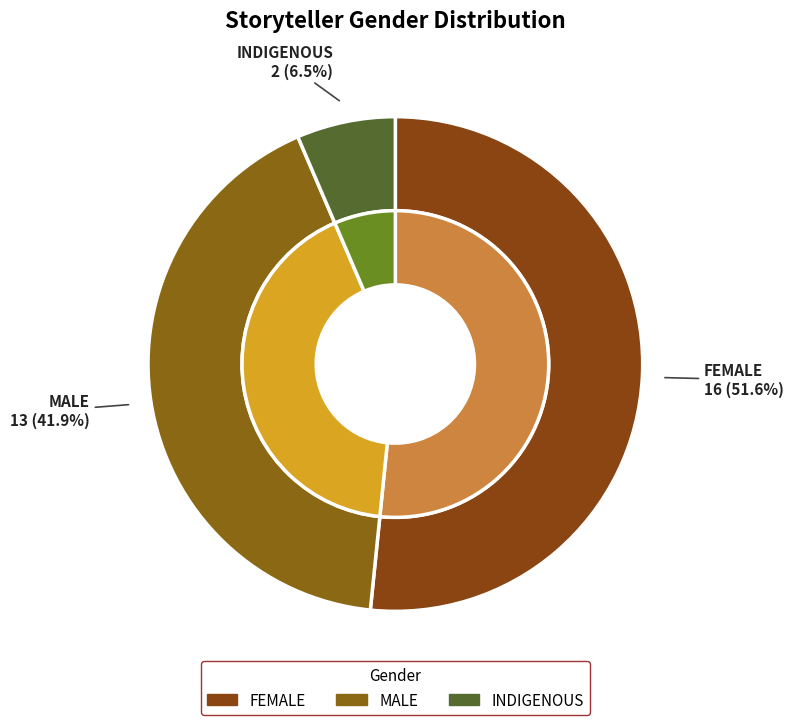

Is there a majority slice in this chart?

Yes